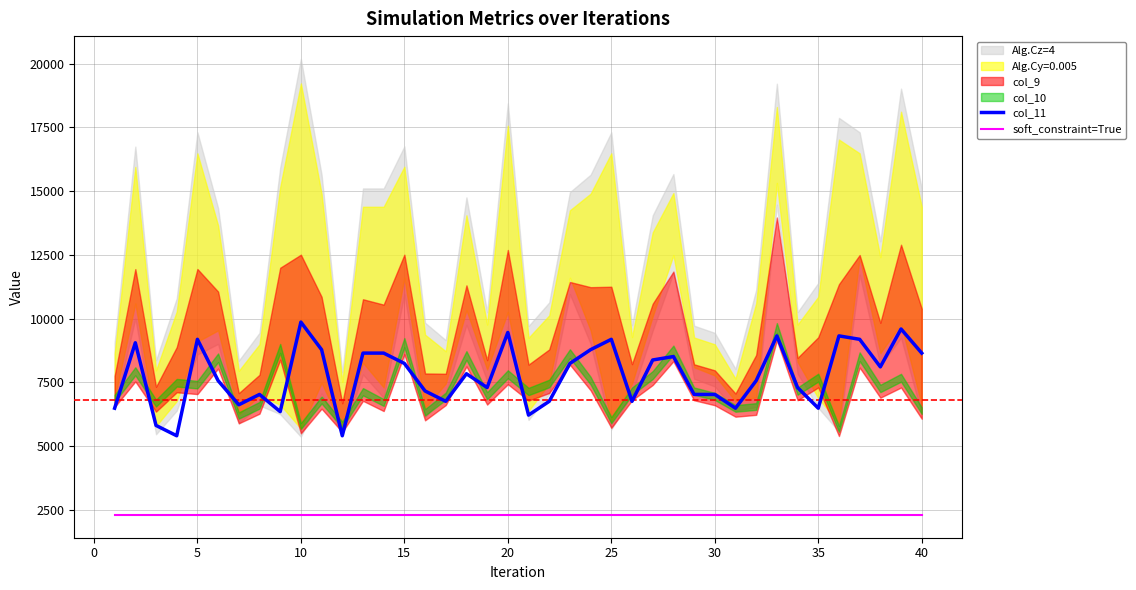

What is the maximum value for soft_constraint=True?

2300.0